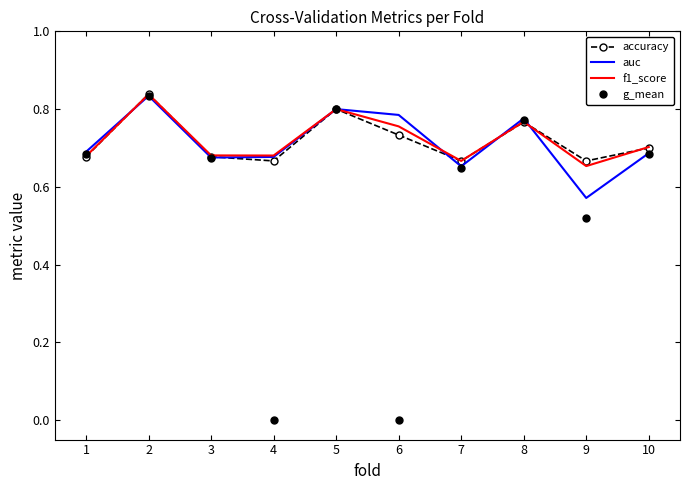

Where is auc nearest to the value 0?

9